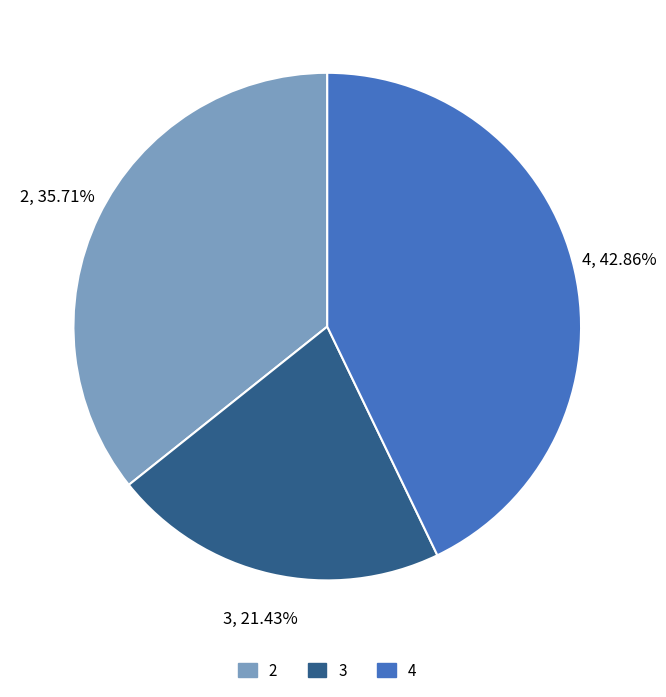

Which has a higher value, 2 or 4?

4